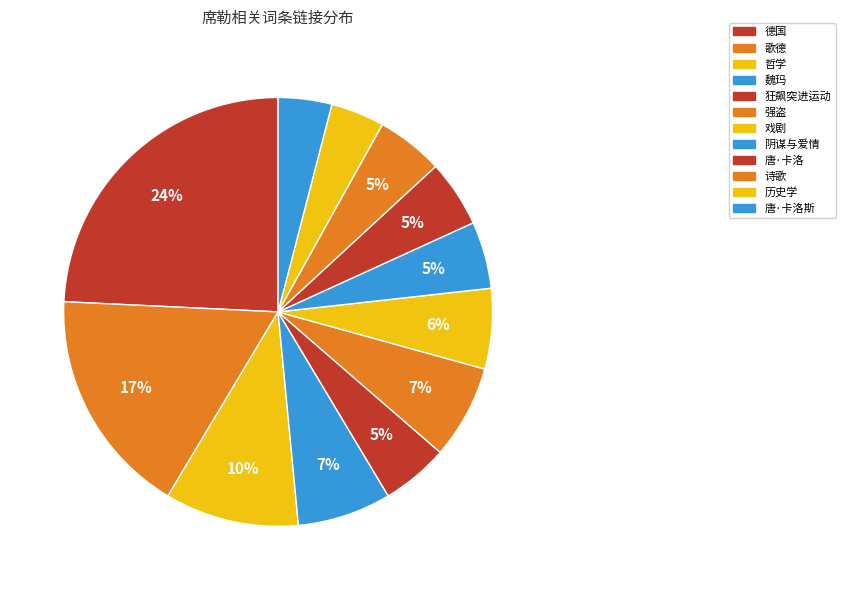

Is there any slice that represents more than half of the pie?

No